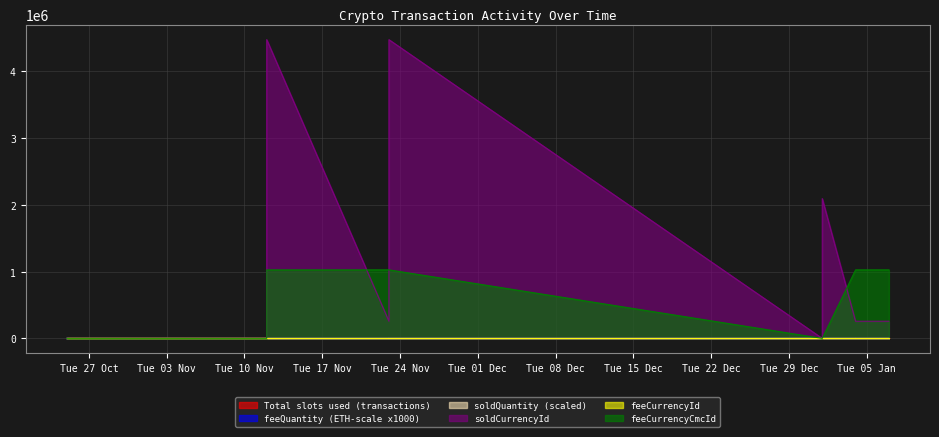

True or false: soldCurrencyId and soldQuantity (scaled) intersect in this chart.

False